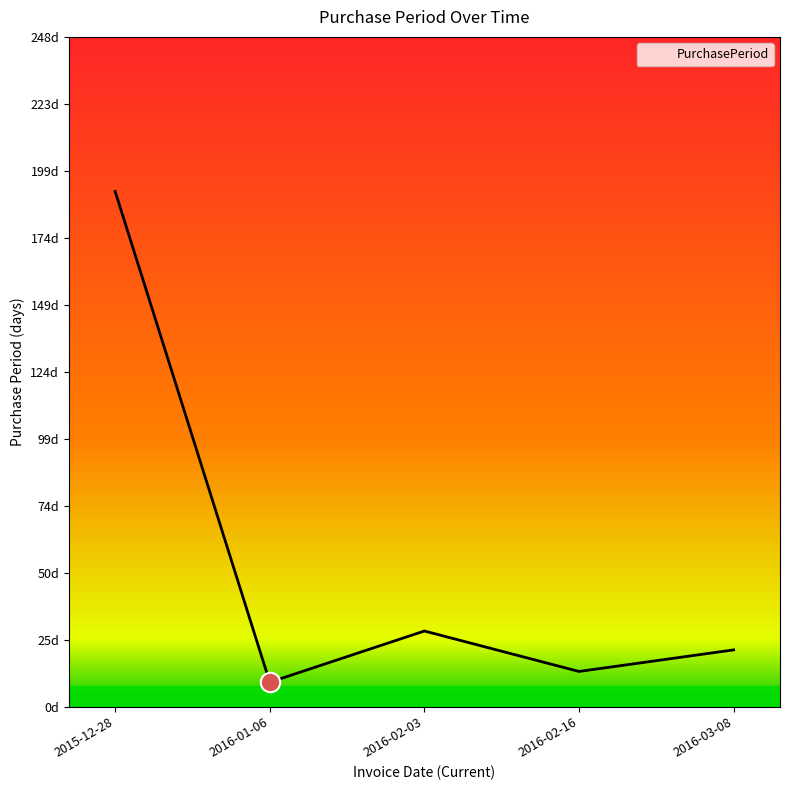

What position from the right is 2016-01-06?

4